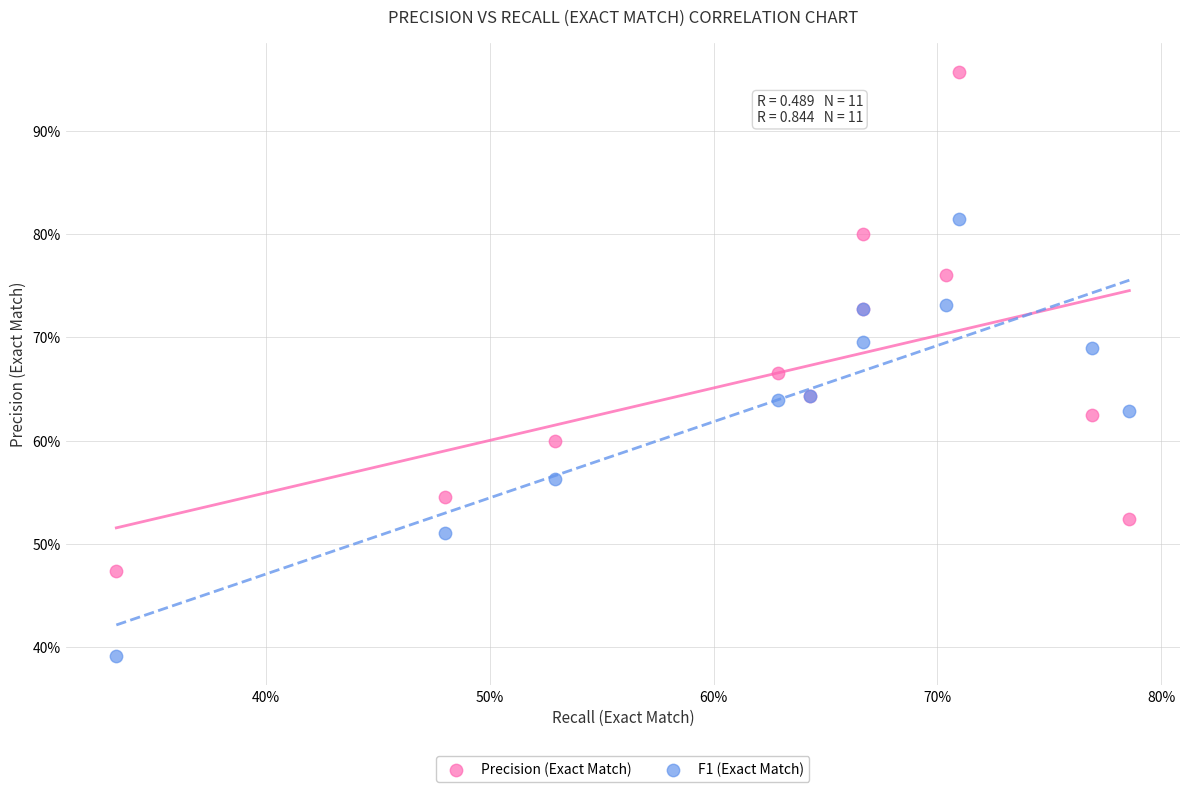

Which series has the widest spread of Y values?

Precision (Exact Match)